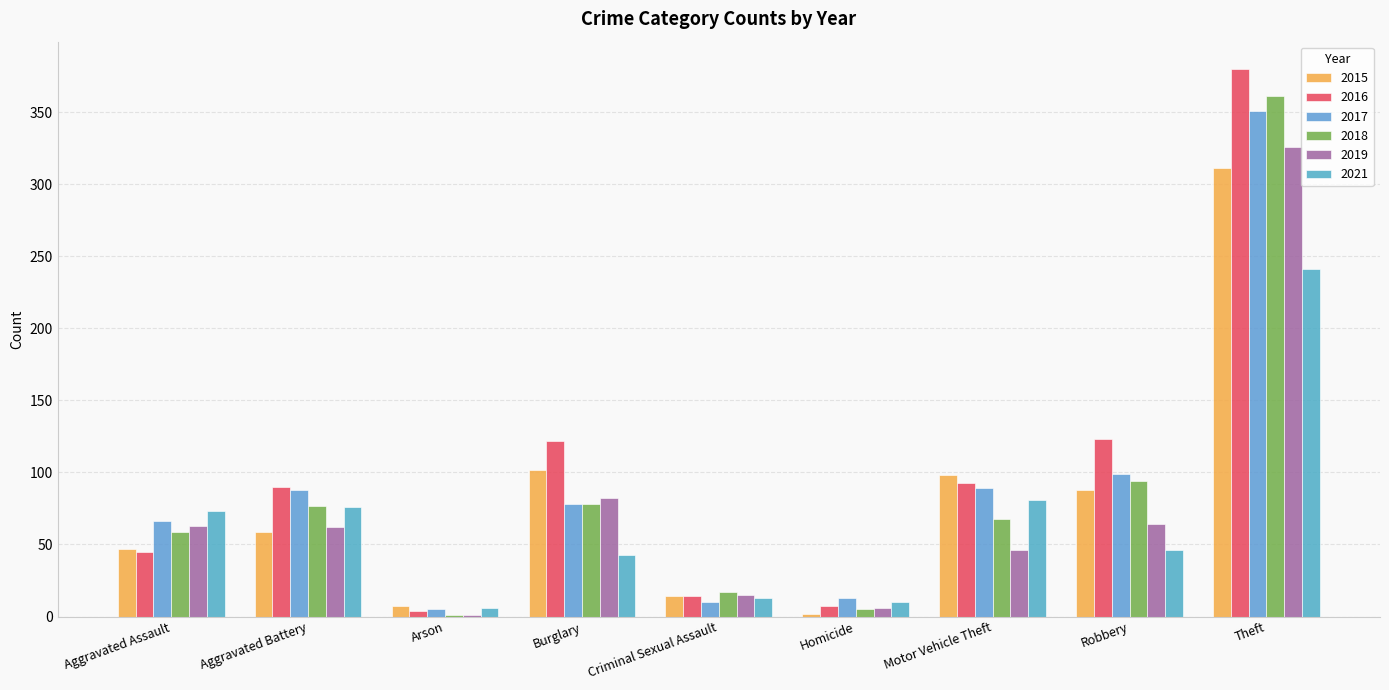

What is the minimum value for 2017?

5